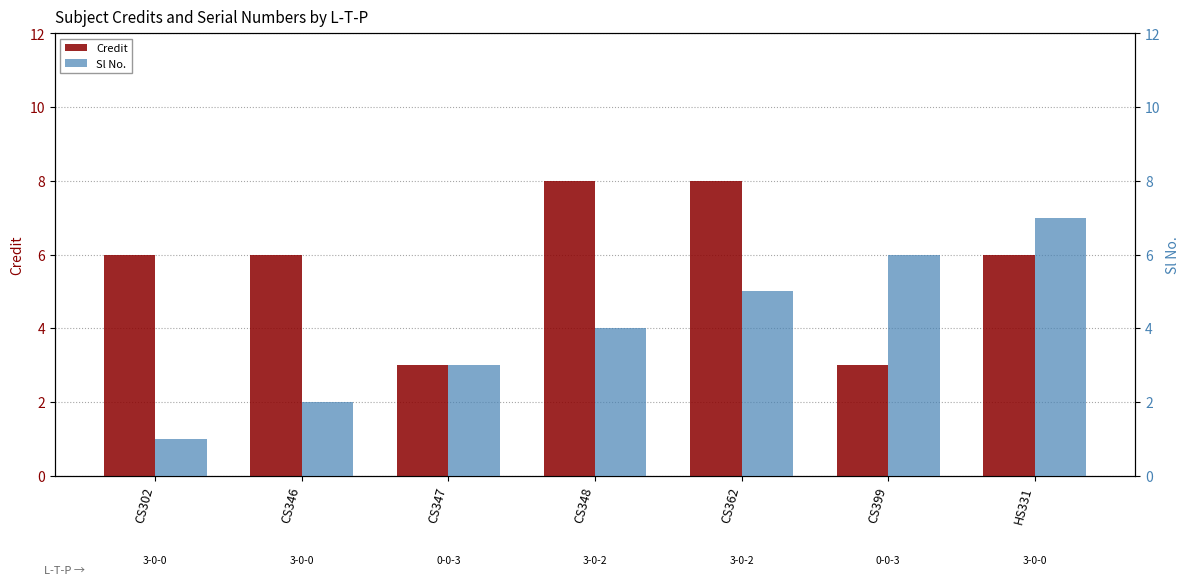

What is the smallest value displayed?

1